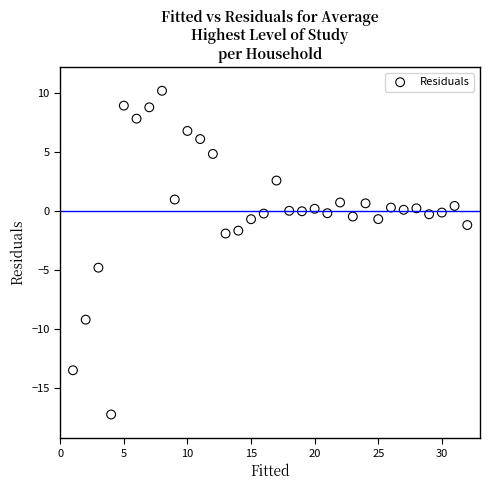

What is the range of X values (max minus min)?

31.0